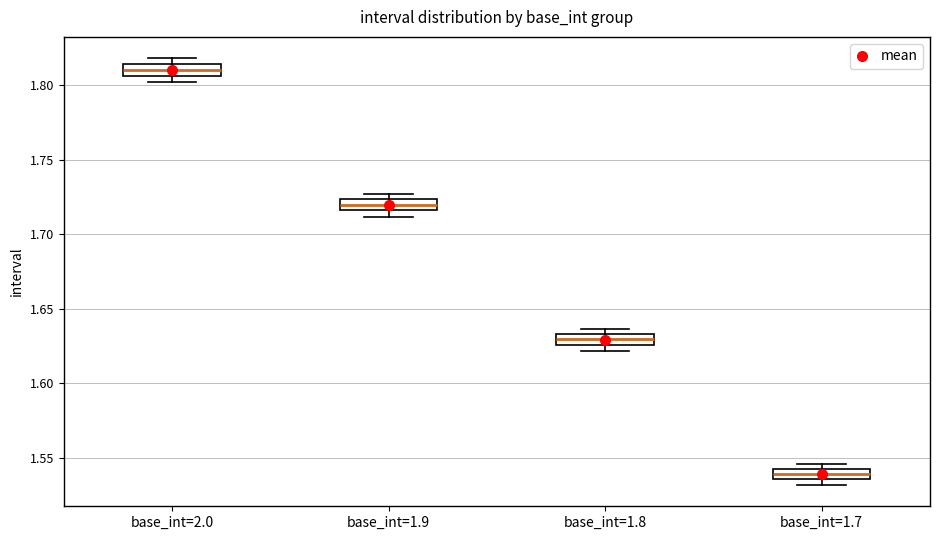

Which box's median line is the highest?

base_int=2.0